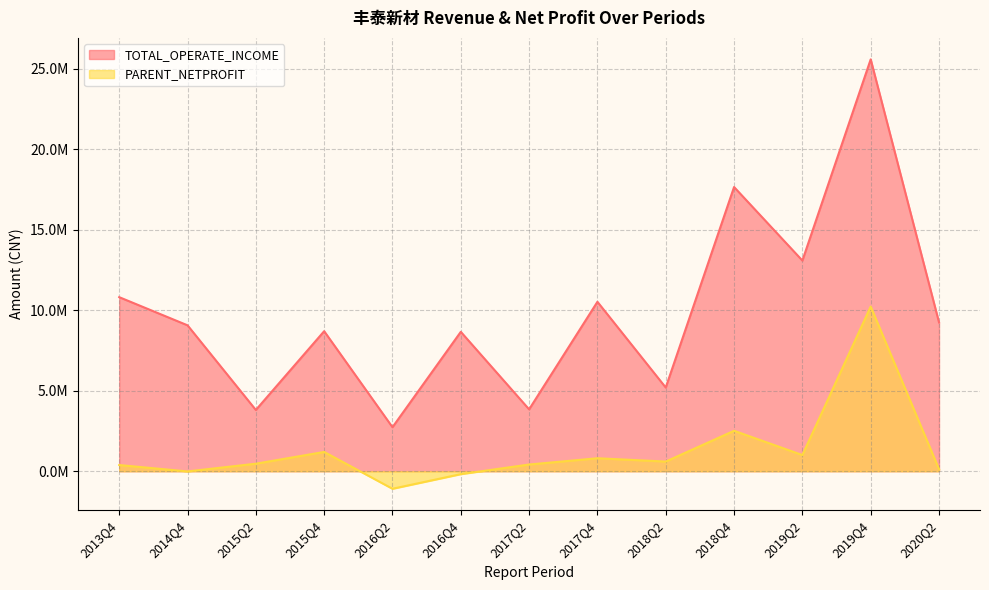

How many values in the PARENT_NETPROFIT series exceed 468323?

7